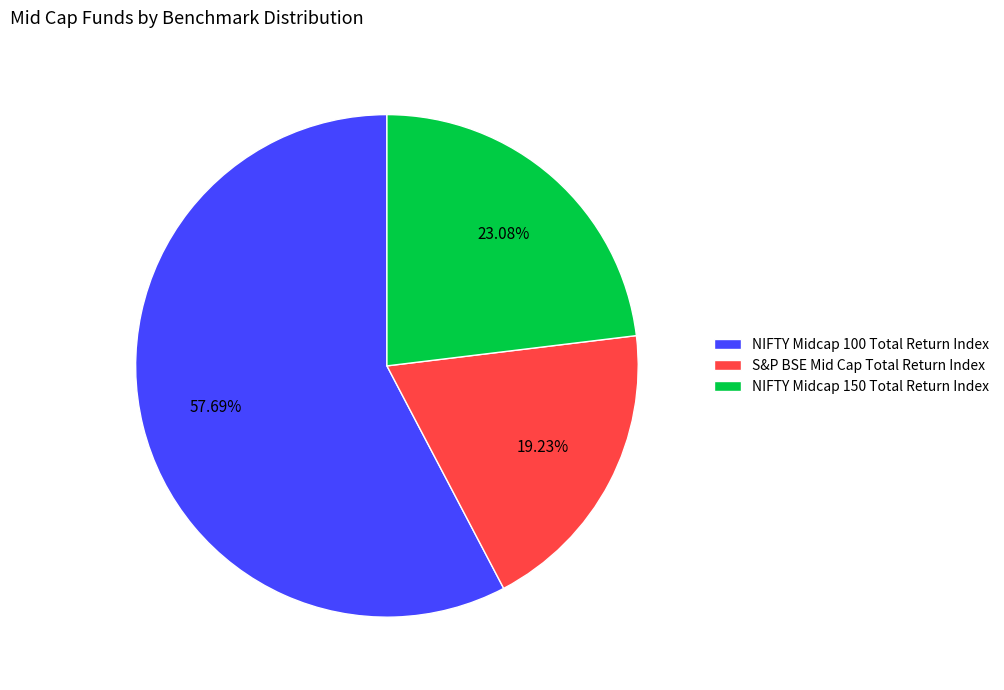

Is there a majority slice in this chart?

Yes